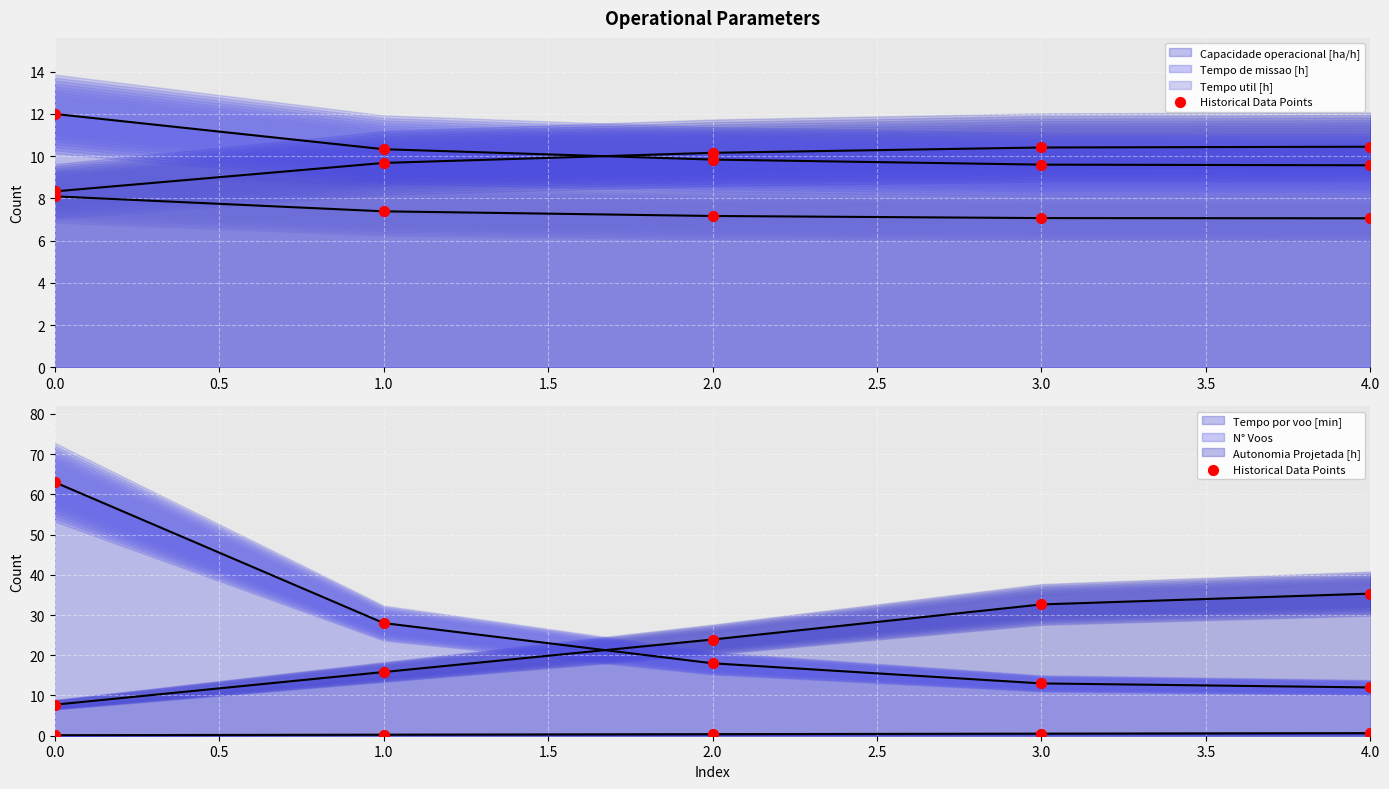

Which series contains the highest Y value?

N° Voos